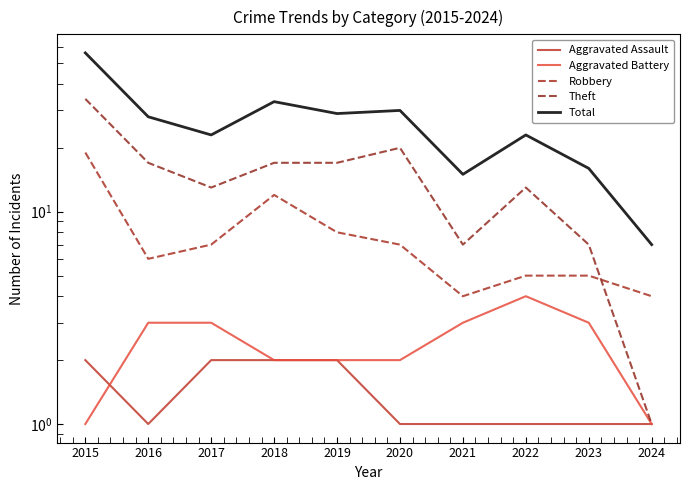

In Aggravated Battery, how many points are higher than both neighbors (excluding endpoints)?

1